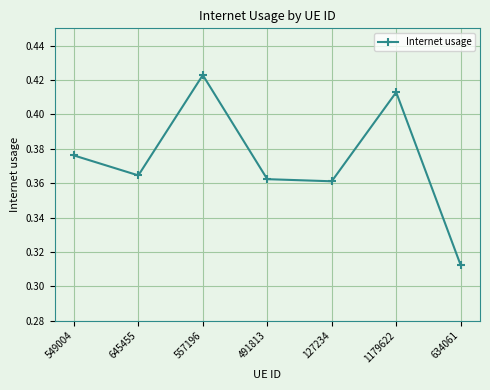

The value at 1179622 is 0.1. True or false?

False